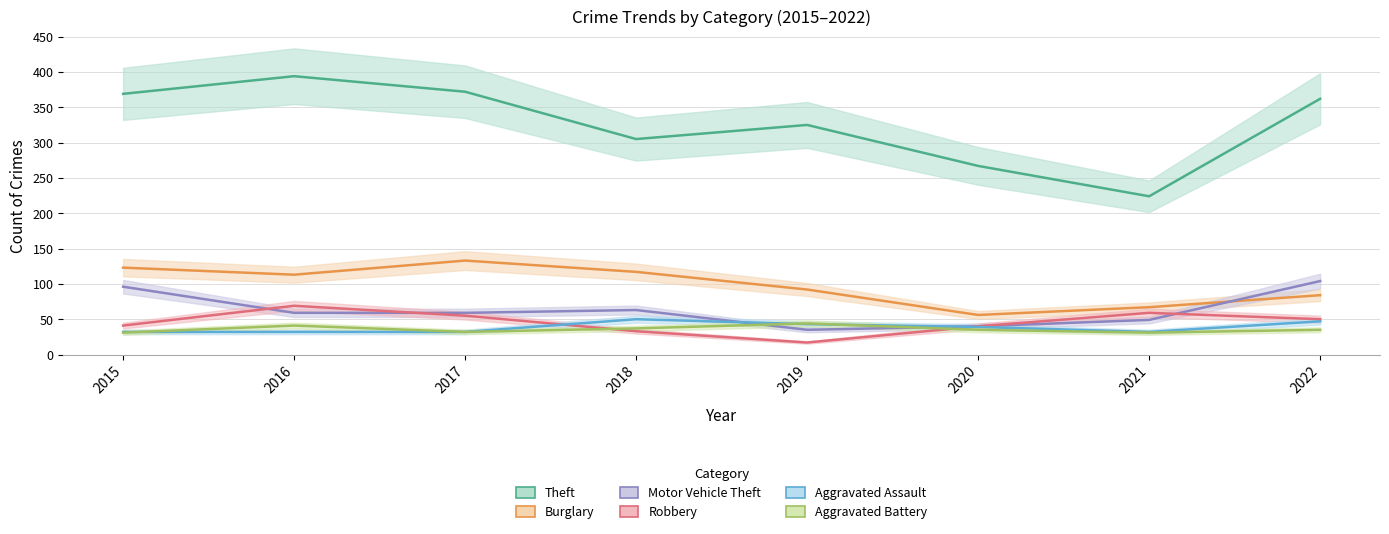

How many data points does each series have?

8